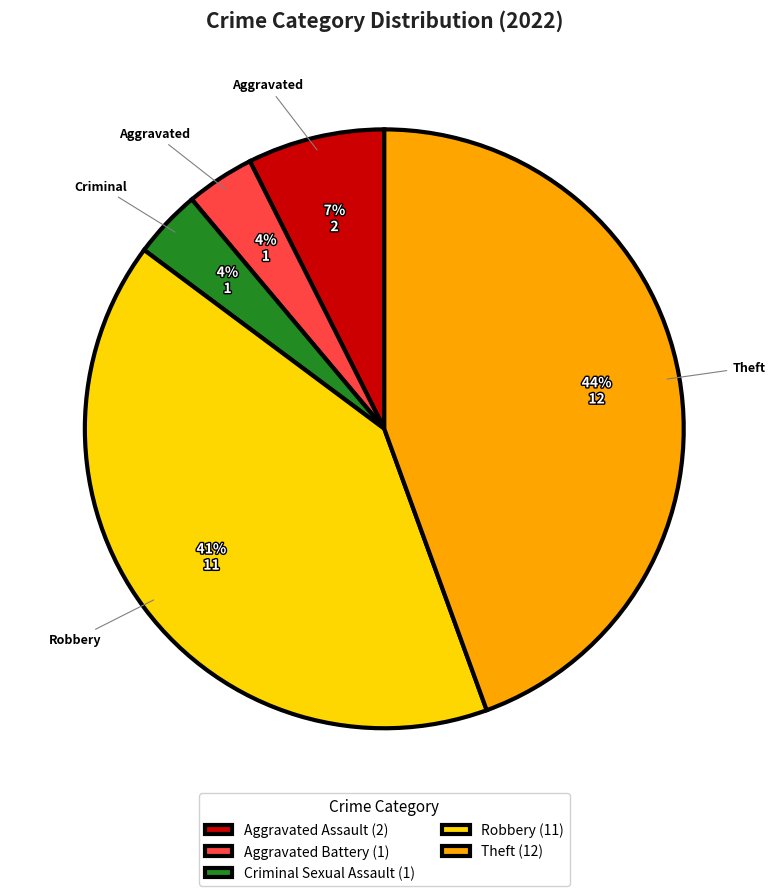

Is the sum of Aggravated Battery and Robbery greater than half?

No